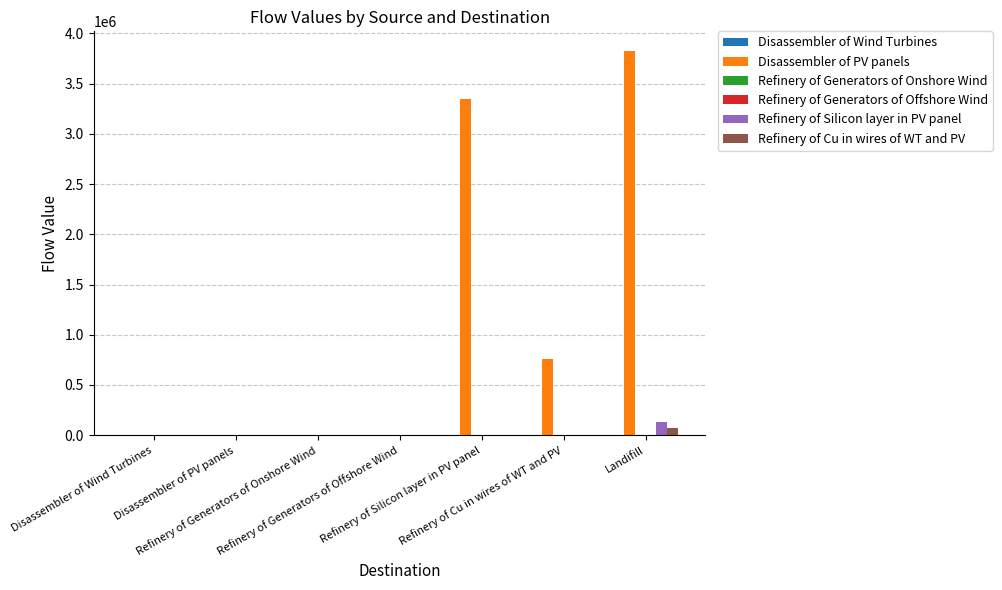

What is the maximum value shown in the chart?

3829462.8